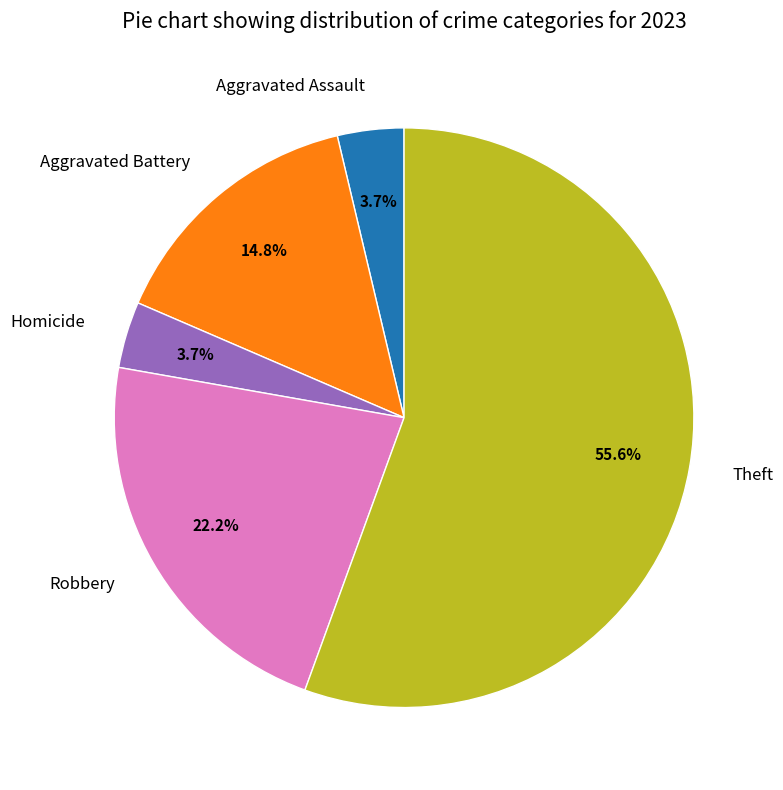

How much of the chart is everything except Theft?

44.4%